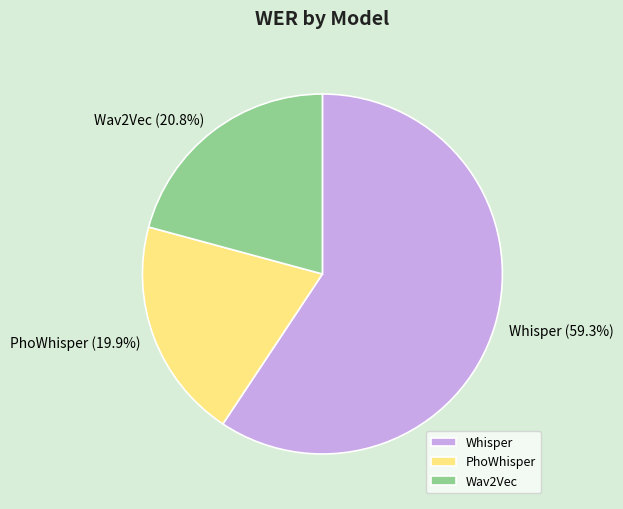

Count the number of slices in the pie.

3